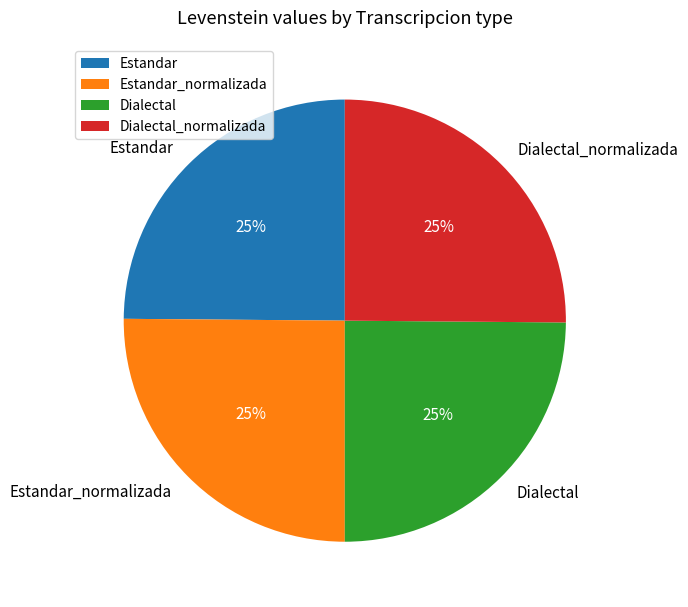

Is it true that Dialectal_normalizada is 30% of the pie?

False